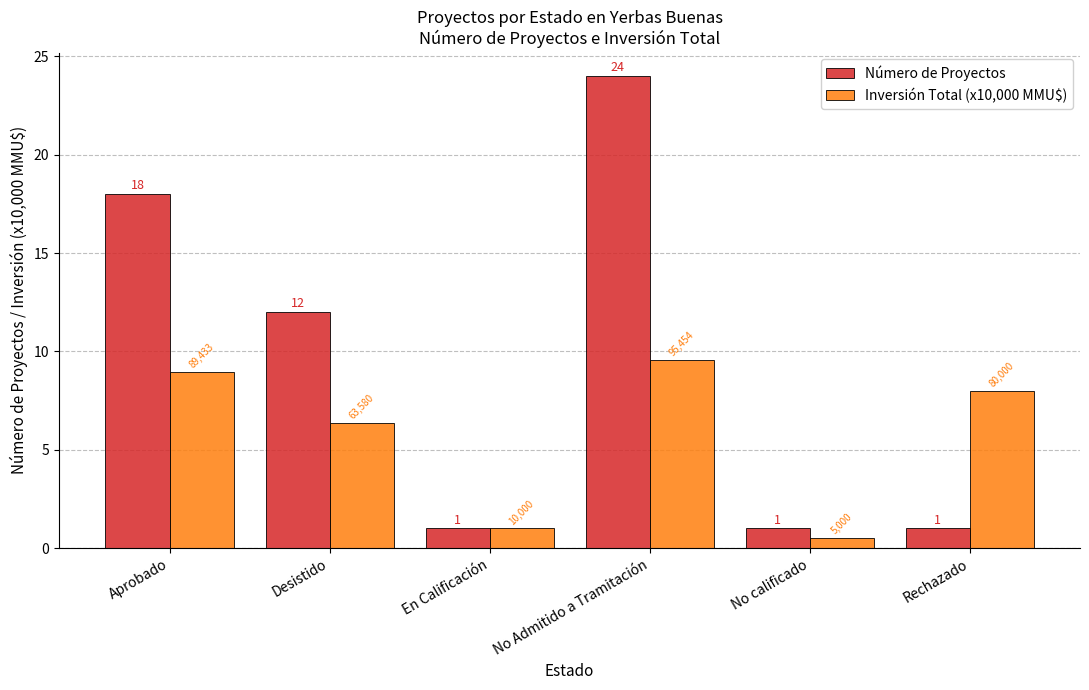

How many values in the Inversión Total (x10,000 MMU$) series are below 8?

3